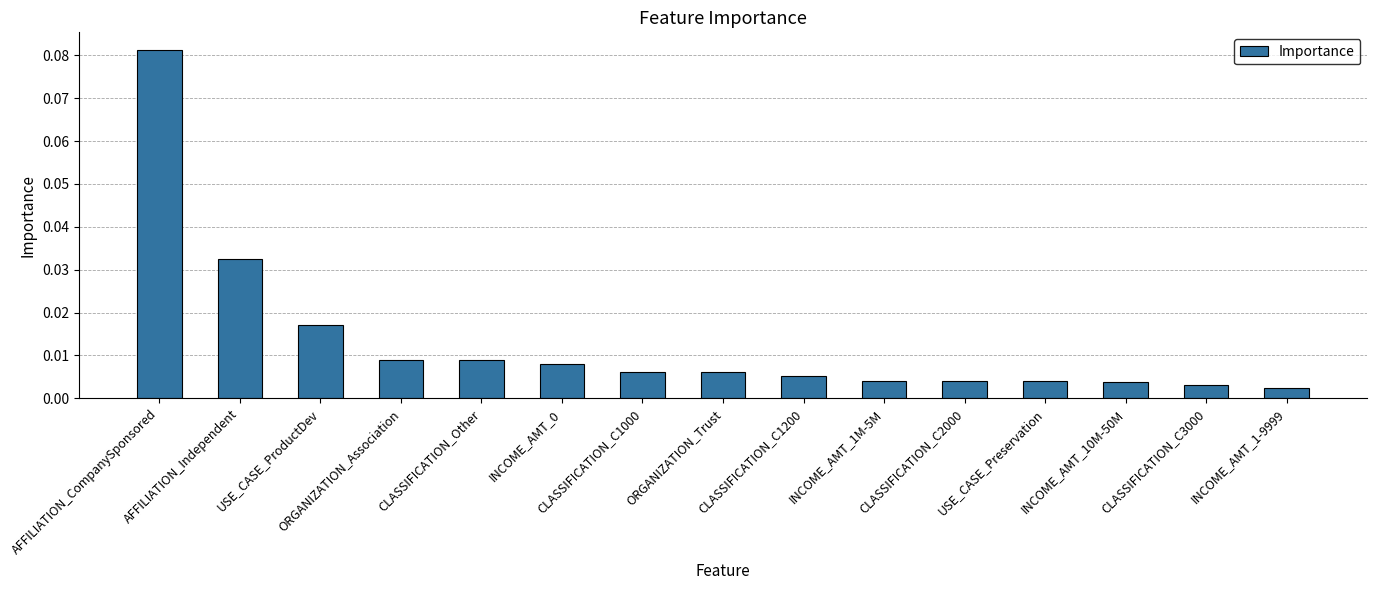

List the labels in order of value, largest first.

AFFILIATION_CompanySponsored, AFFILIATION_Independent, USE_CASE_ProductDev, ORGANIZATION_Association, CLASSIFICATION_Other, INCOME_AMT_0, CLASSIFICATION_C1000, ORGANIZATION_Trust, CLASSIFICATION_C1200, INCOME_AMT_1M-5M, CLASSIFICATION_C2000, USE_CASE_Preservation, INCOME_AMT_10M-50M, CLASSIFICATION_C3000, INCOME_AMT_1-9999